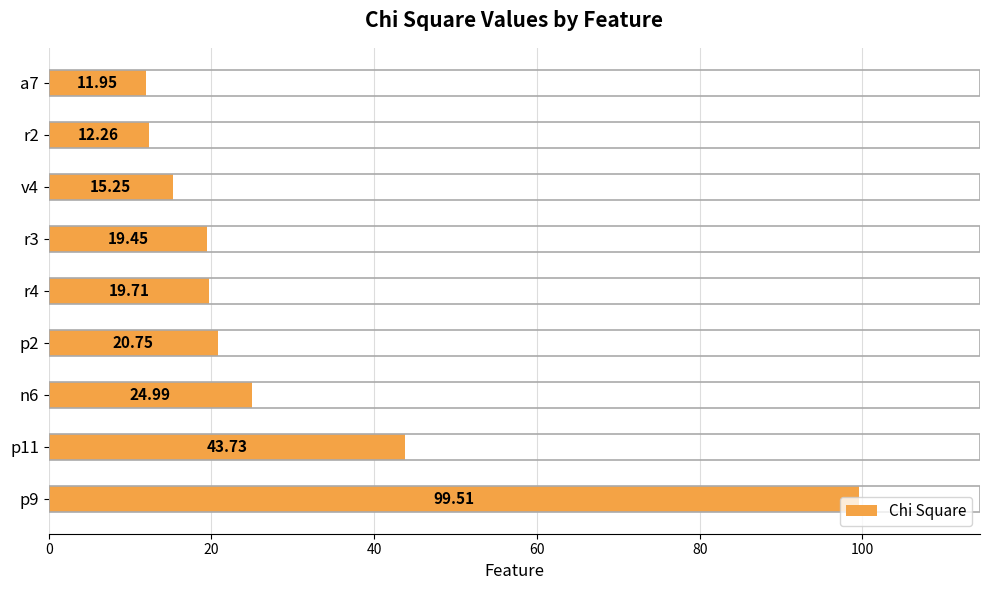

What is the ratio of the value at p11 to the value at p9?

0.4